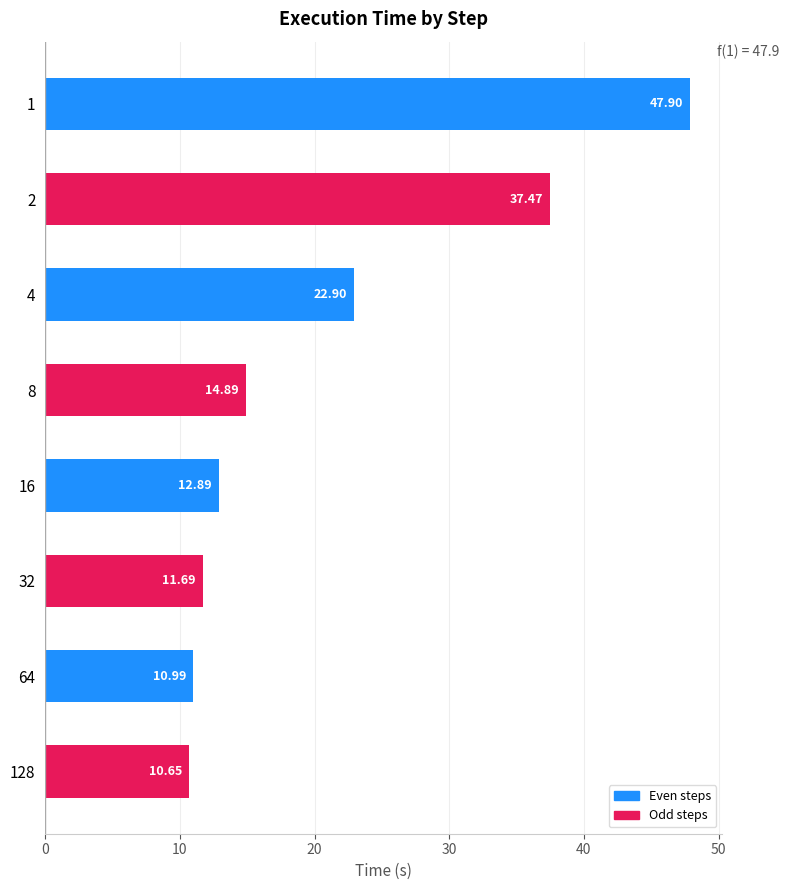

How many values are below 14?

4